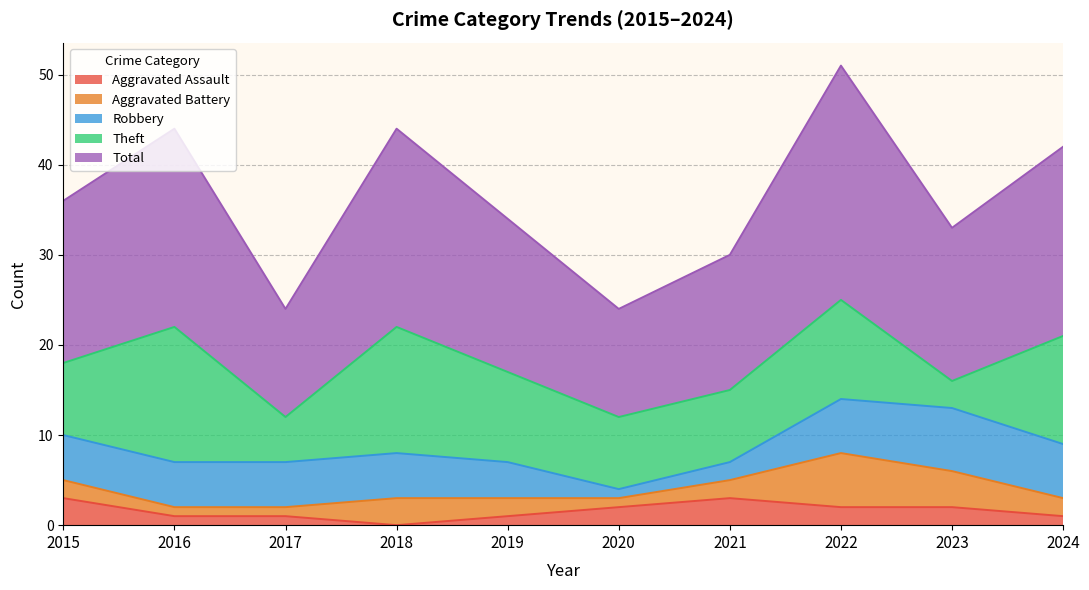

Does the chart display data point markers on the line(s)?

No